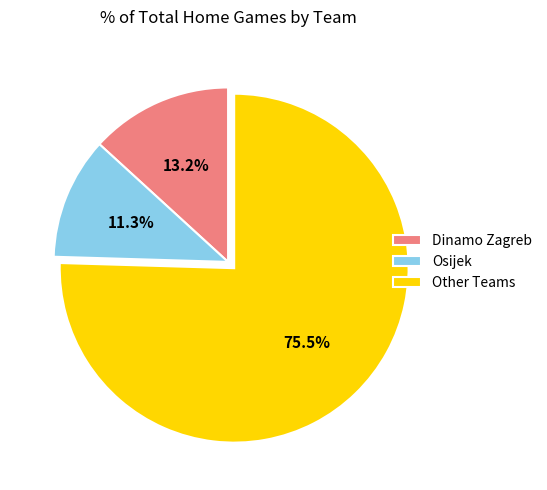

What is the smallest slice in the pie chart?

Osijek